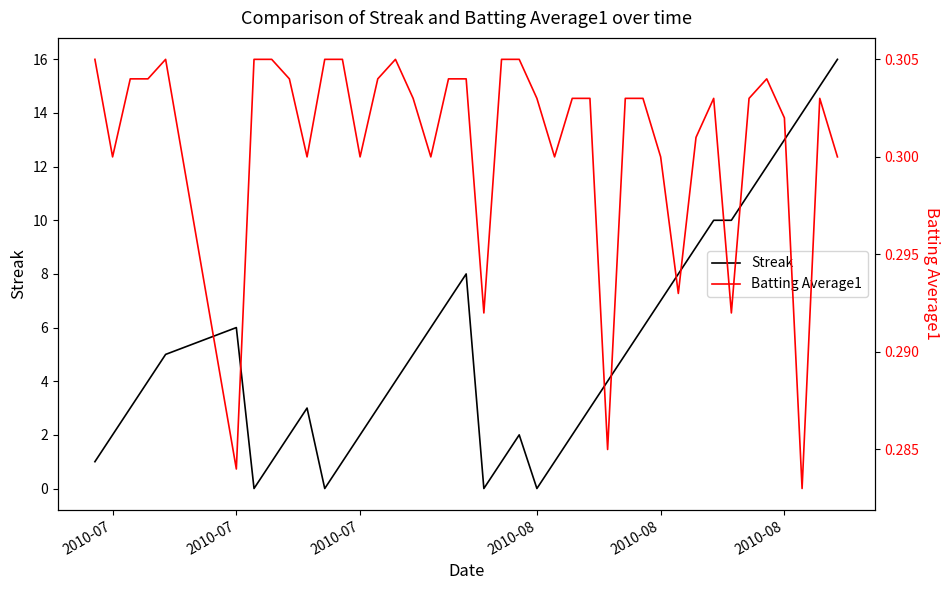

After their last crossing, which series has the higher values: Batting Average1 or Streak?

Streak